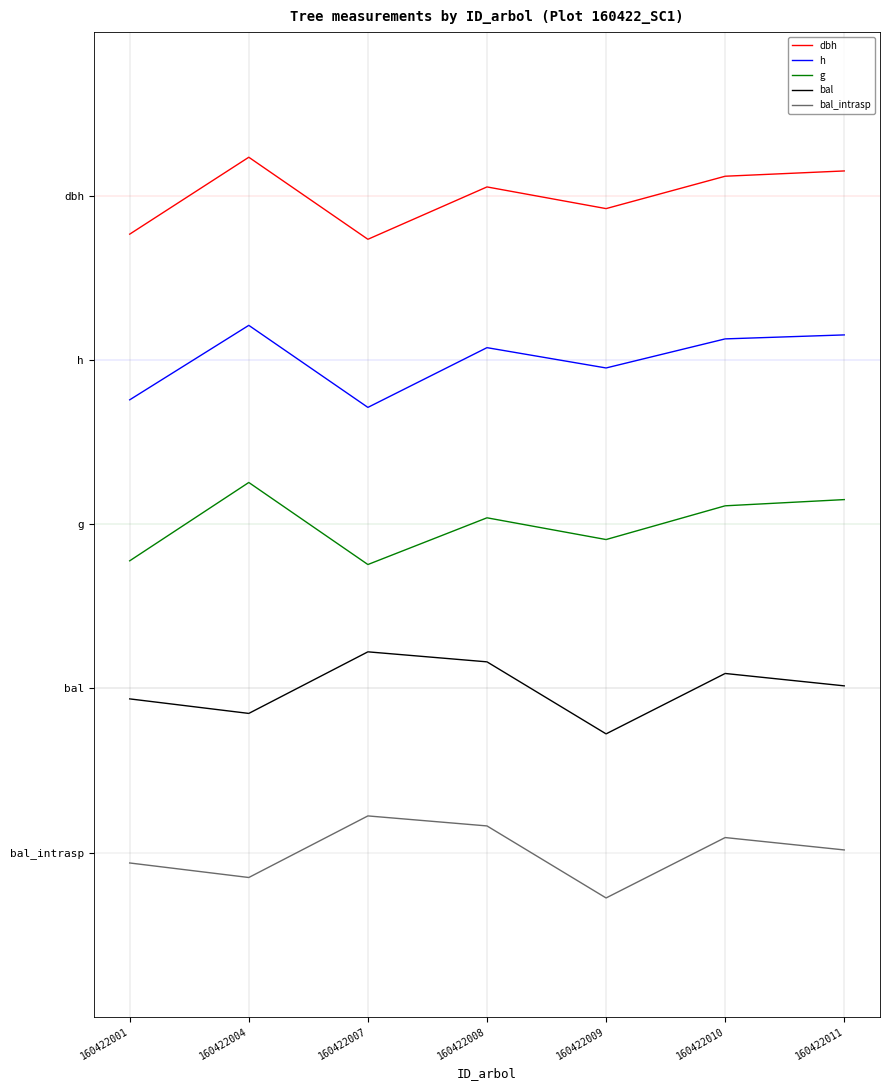

Is the value of g at 160422010 greater than the value of bal at 160422007?

Yes